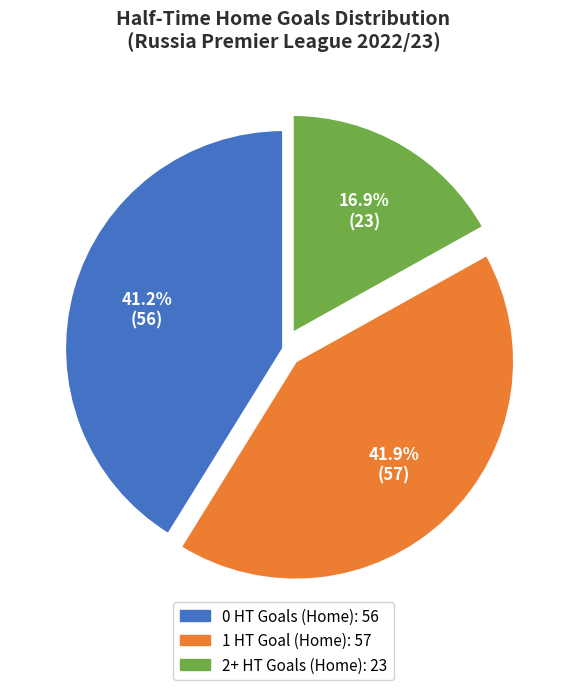

Is there any slice that represents more than half of the pie?

No